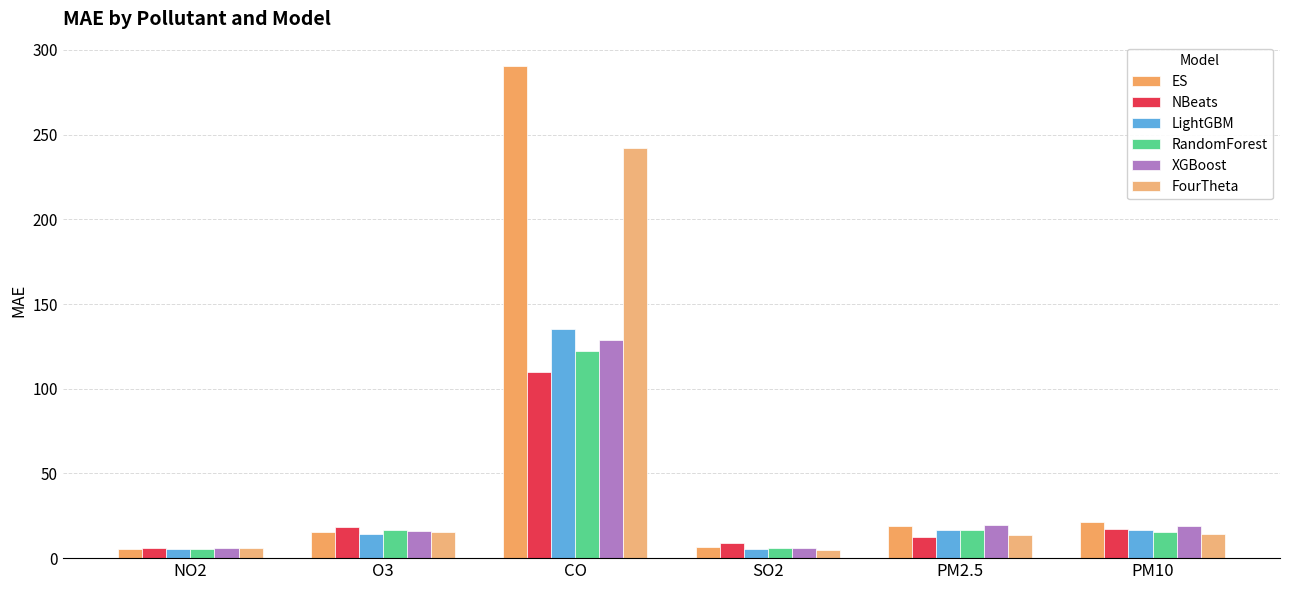

Rank the series by their maximum value, from highest to lowest.

ES, FourTheta, LightGBM, XGBoost, RandomForest, NBeats